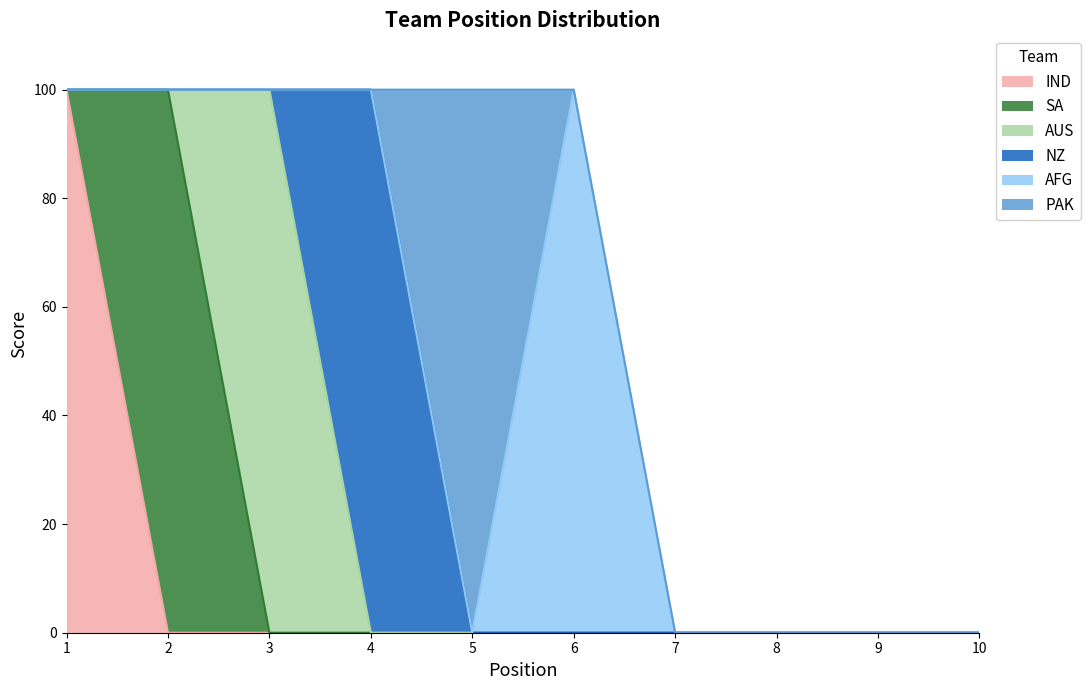

Reading right to left, what are all the values shown in this chart?

IND: 10=0	9=0	8=0	7=0	6=0	5=0	4=0	3=0	2=0	1=100
SA: 10=0	9=0	8=0	7=0	6=0	5=0	4=0	3=0	2=100	1=0
AUS: 10=0	9=0	8=0	7=0	6=0	5=0	4=0	3=100	2=0	1=0
NZ: 10=0	9=0	8=0	7=0	6=0	5=0	4=100	3=0	2=0	1=0
AFG: 10=0	9=0	8=0	7=0	6=100	5=0	4=0	3=0	2=0	1=0
PAK: 10=0	9=0	8=0	7=0	6=0	5=100	4=0	3=0	2=0	1=0